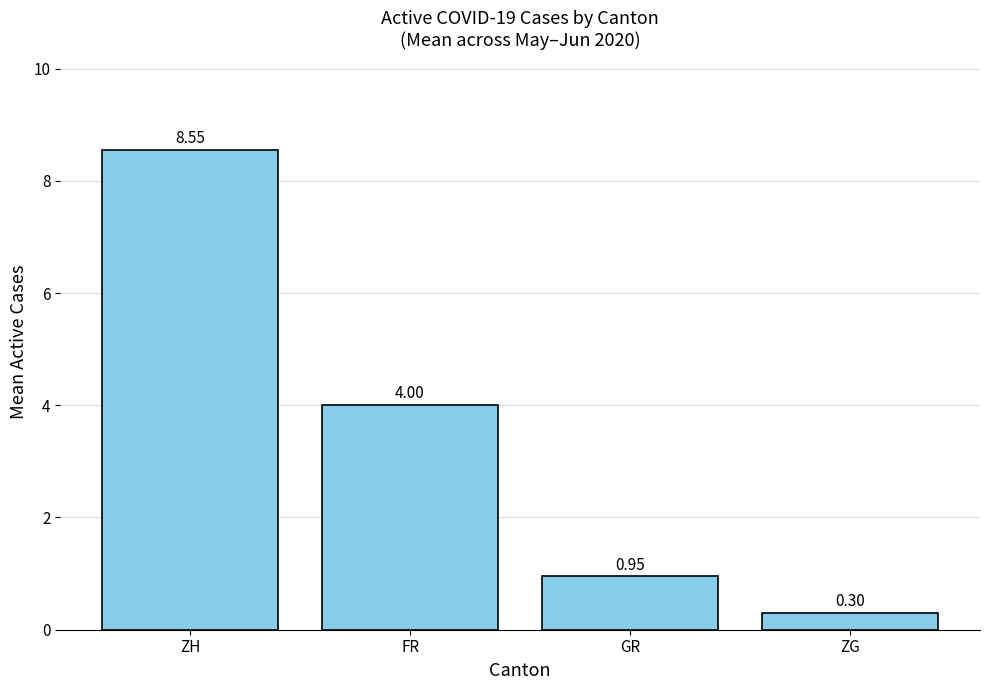

List the labels in order of value, smallest first.

ZG, GR, FR, ZH